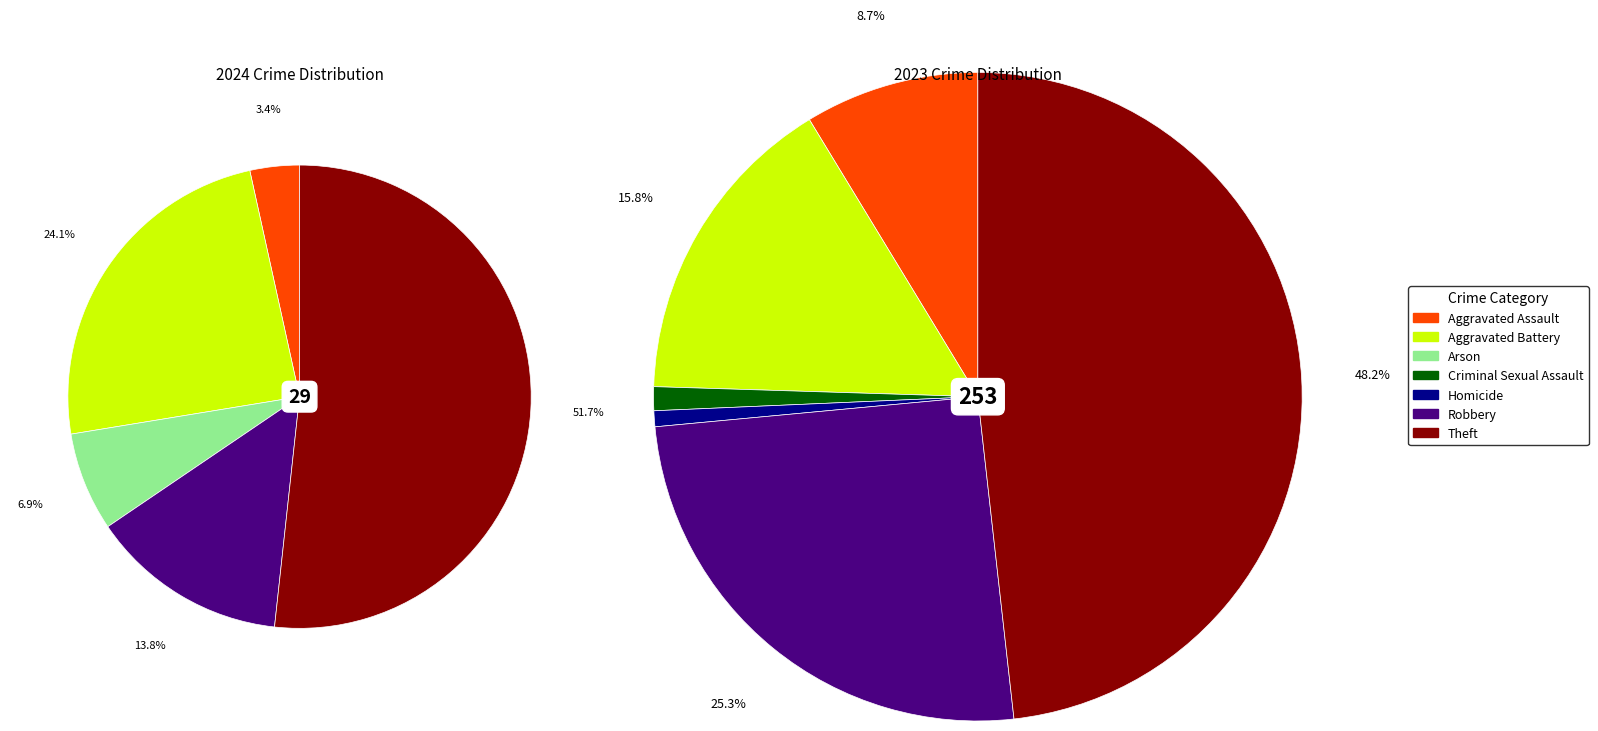

The 4 slice represents 1% of the pie. True or false?

False